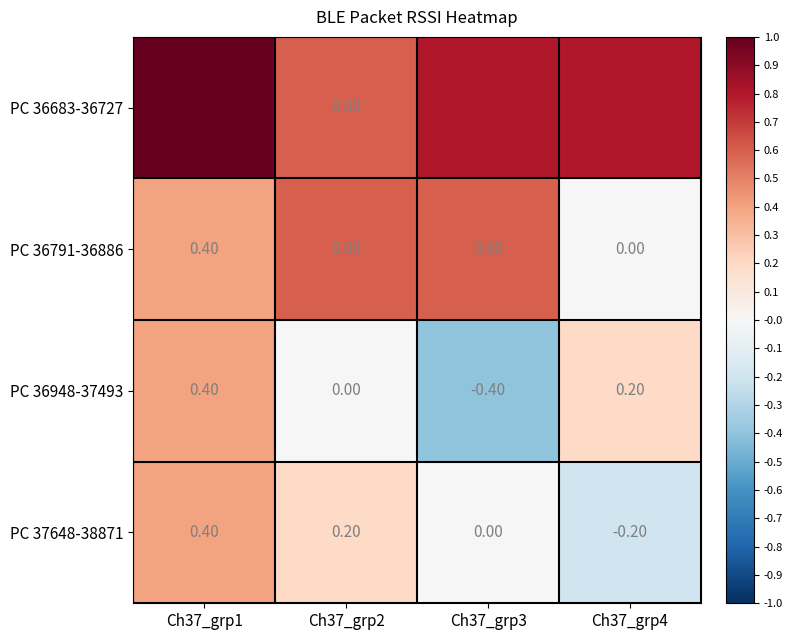

What is the total value across all series at Ch37_grp2?

1.4